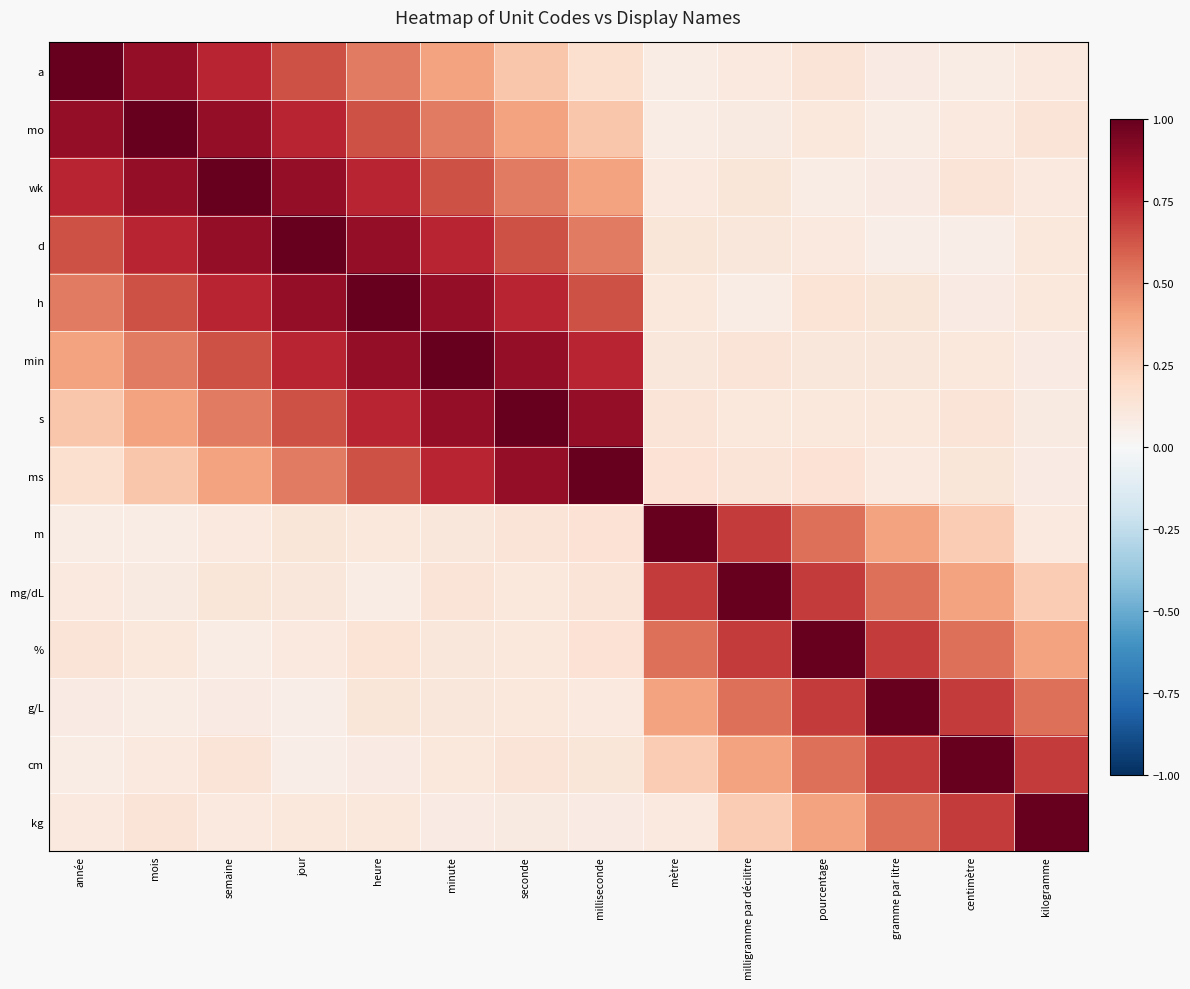

Reading left to right, transcribe all the data shown in this chart.

row_0: année=1.0	mois=0.9	semaine=0.8	jour=0.6	heure=0.5	minute=0.4	seconde=0.3	milliseconde=0.2	mètre=0.1	milligramme par décilitre=0.1	pourcentage=0.1	gramme par litre=0.1	centimètre=0.1	kilogramme=0.1
row_1: année=0.9	mois=1.0	semaine=0.9	jour=0.8	heure=0.6	minute=0.5	seconde=0.4	milliseconde=0.3	mètre=0.1	milligramme par décilitre=0.1	pourcentage=0.1	gramme par litre=0.1	centimètre=0.1	kilogramme=0.1
row_2: année=0.8	mois=0.9	semaine=1.0	jour=0.9	heure=0.8	minute=0.6	seconde=0.5	milliseconde=0.4	mètre=0.1	milligramme par décilitre=0.1	pourcentage=0.1	gramme par litre=0.1	centimètre=0.1	kilogramme=0.1
row_3: année=0.6	mois=0.8	semaine=0.9	jour=1.0	heure=0.9	minute=0.8	seconde=0.6	milliseconde=0.5	mètre=0.1	milligramme par décilitre=0.1	pourcentage=0.1	gramme par litre=0.1	centimètre=0.1	kilogramme=0.1
row_4: année=0.5	mois=0.6	semaine=0.8	jour=0.9	heure=1.0	minute=0.9	seconde=0.8	milliseconde=0.6	mètre=0.1	milligramme par décilitre=0.1	pourcentage=0.1	gramme par litre=0.1	centimètre=0.1	kilogramme=0.1
row_5: année=0.4	mois=0.5	semaine=0.6	jour=0.8	heure=0.9	minute=1.0	seconde=0.9	milliseconde=0.8	mètre=0.1	milligramme par décilitre=0.1	pourcentage=0.1	gramme par litre=0.1	centimètre=0.1	kilogramme=0.1
row_6: année=0.3	mois=0.4	semaine=0.5	jour=0.6	heure=0.8	minute=0.9	seconde=1.0	milliseconde=0.9	mètre=0.1	milligramme par décilitre=0.1	pourcentage=0.1	gramme par litre=0.1	centimètre=0.1	kilogramme=0.1
row_7: année=0.2	mois=0.3	semaine=0.4	jour=0.5	heure=0.6	minute=0.8	seconde=0.9	milliseconde=1.0	mètre=0.1	milligramme par décilitre=0.1	pourcentage=0.1	gramme par litre=0.1	centimètre=0.1	kilogramme=0.1
row_8: année=0.1	mois=0.1	semaine=0.1	jour=0.1	heure=0.1	minute=0.1	seconde=0.1	milliseconde=0.1	mètre=1.0	milligramme par décilitre=0.7	pourcentage=0.6	gramme par litre=0.4	centimètre=0.2	kilogramme=0.1
row_9: année=0.1	mois=0.1	semaine=0.1	jour=0.1	heure=0.1	minute=0.1	seconde=0.1	milliseconde=0.1	mètre=0.7	milligramme par décilitre=1.0	pourcentage=0.7	gramme par litre=0.6	centimètre=0.4	kilogramme=0.2
row_10: année=0.1	mois=0.1	semaine=0.1	jour=0.1	heure=0.1	minute=0.1	seconde=0.1	milliseconde=0.1	mètre=0.6	milligramme par décilitre=0.7	pourcentage=1.0	gramme par litre=0.7	centimètre=0.6	kilogramme=0.4
row_11: année=0.1	mois=0.1	semaine=0.1	jour=0.1	heure=0.1	minute=0.1	seconde=0.1	milliseconde=0.1	mètre=0.4	milligramme par décilitre=0.6	pourcentage=0.7	gramme par litre=1.0	centimètre=0.7	kilogramme=0.6
row_12: année=0.1	mois=0.1	semaine=0.1	jour=0.1	heure=0.1	minute=0.1	seconde=0.1	milliseconde=0.1	mètre=0.2	milligramme par décilitre=0.4	pourcentage=0.6	gramme par litre=0.7	centimètre=1.0	kilogramme=0.7
row_13: année=0.1	mois=0.1	semaine=0.1	jour=0.1	heure=0.1	minute=0.1	seconde=0.1	milliseconde=0.1	mètre=0.1	milligramme par décilitre=0.2	pourcentage=0.4	gramme par litre=0.6	centimètre=0.7	kilogramme=1.0